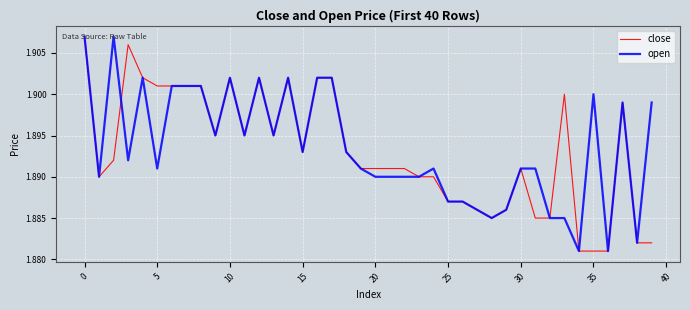

True or false: close has more than 2 interior local peaks.

True